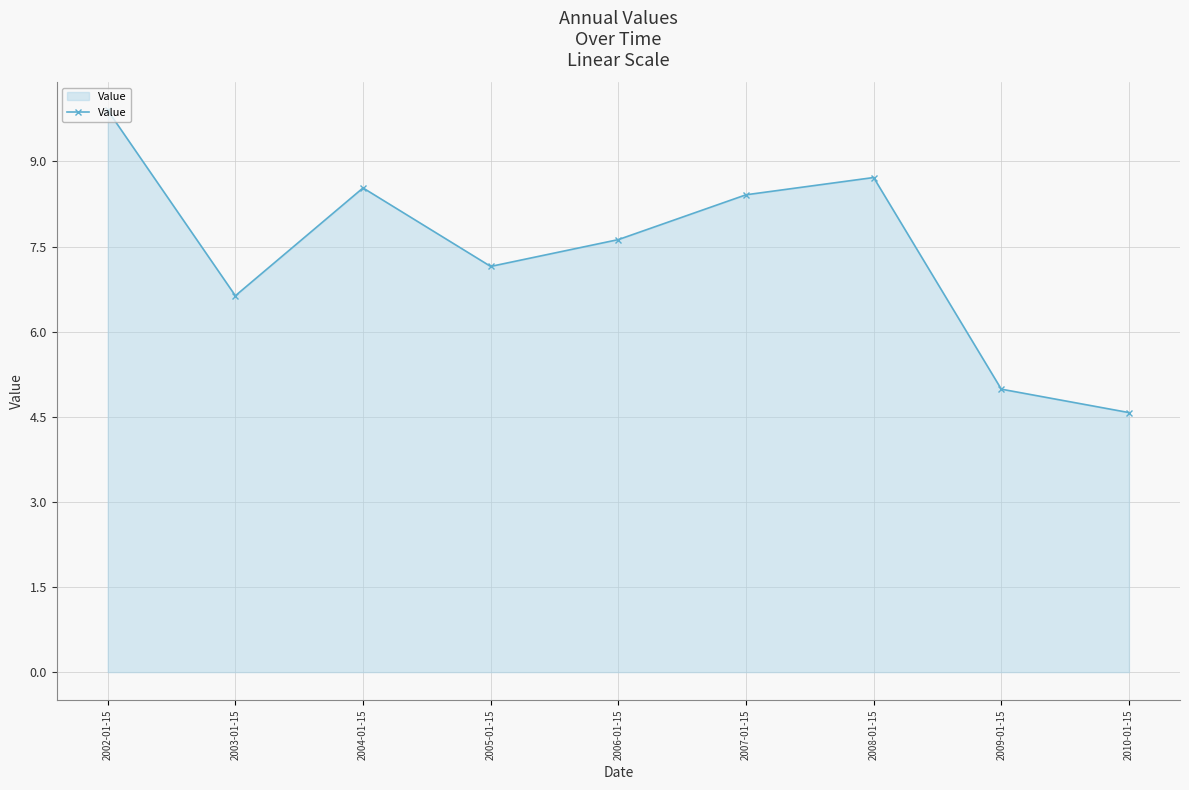

What is the ratio of the value at 2007-01-15 to the value at 2008-01-15?

1.0